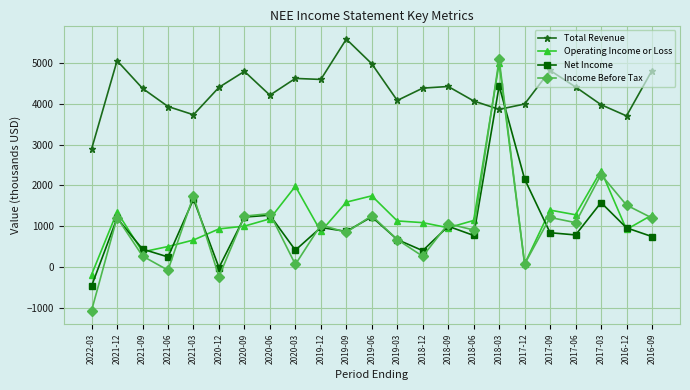

Which series changed the most between 2019-09 and 2018-06?

Total Revenue